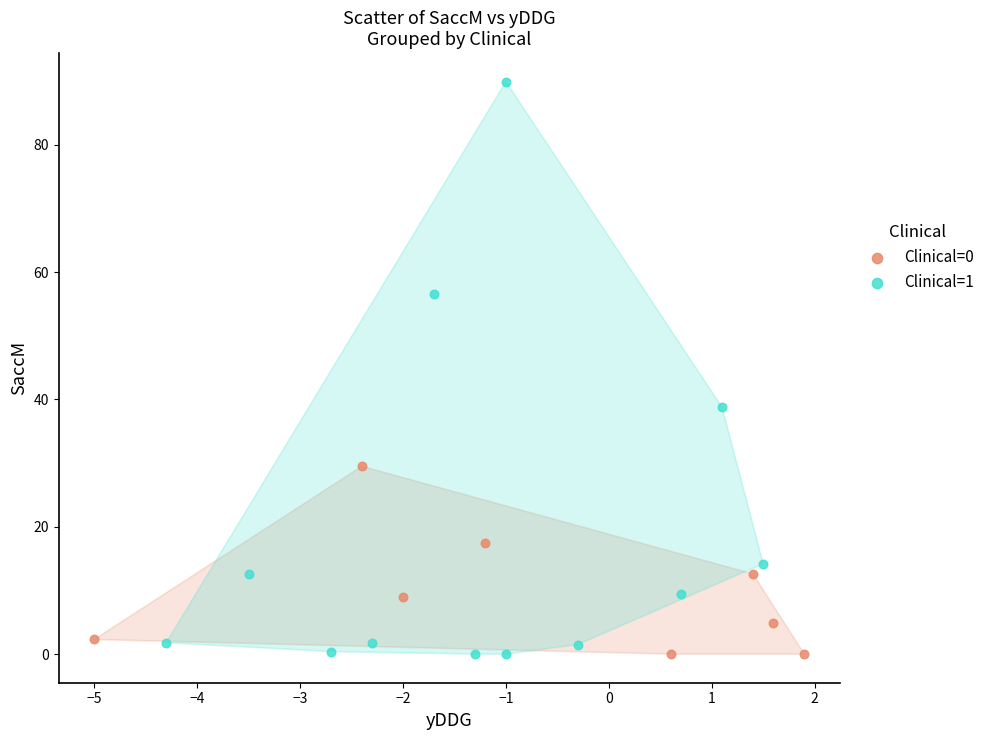

Which series has the widest spread of Y values?

Clinical=1